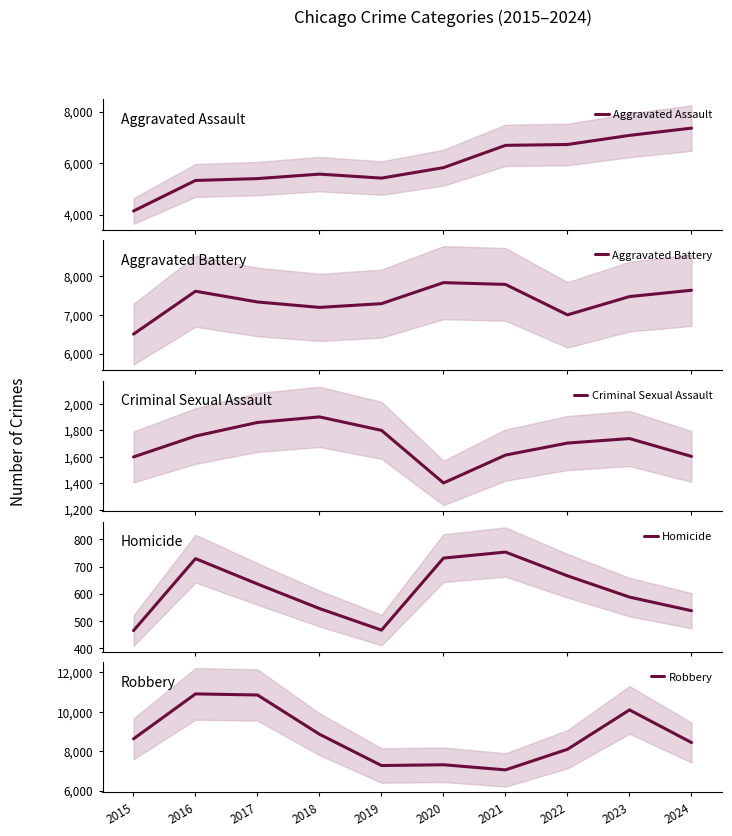

What is the difference between the maximum and minimum values in the Aggravated Battery series?

1322